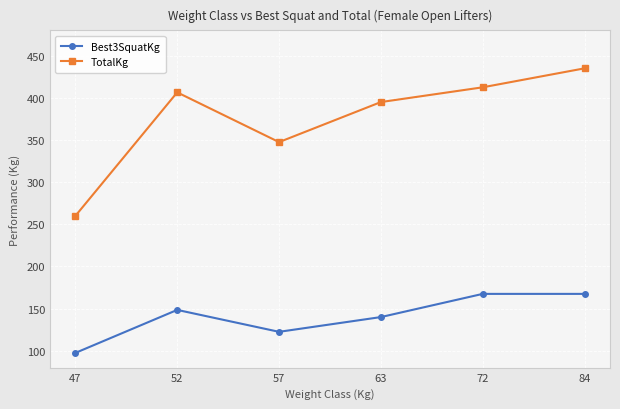

What are all the series names shown in the legend?

Best3SquatKg, TotalKg